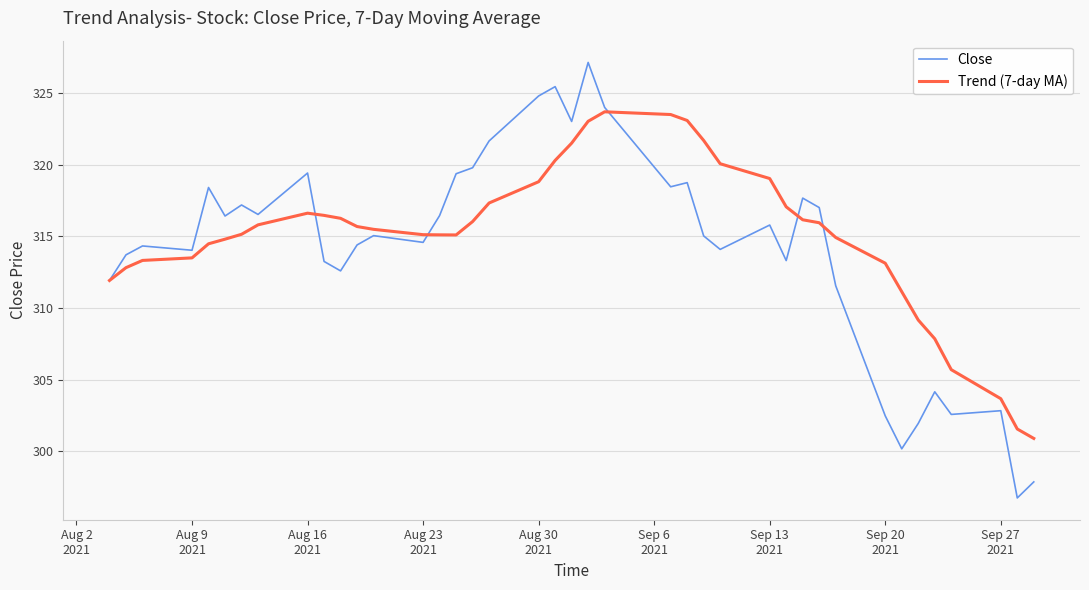

What is the average value of the Trend (7-day MA) series?

315.1